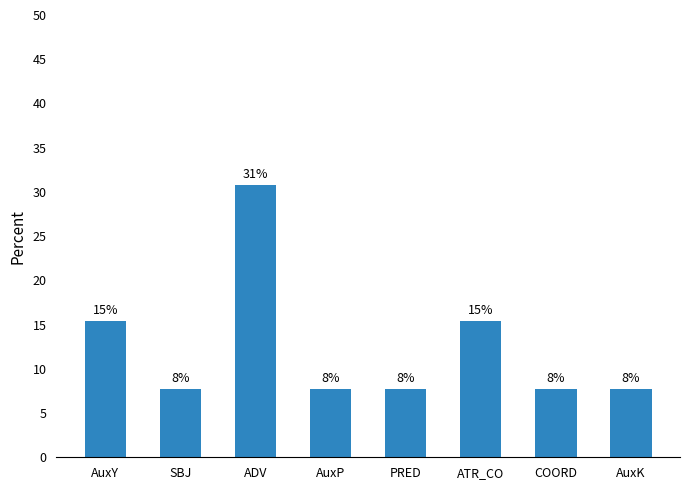

Are the bars horizontal?

No